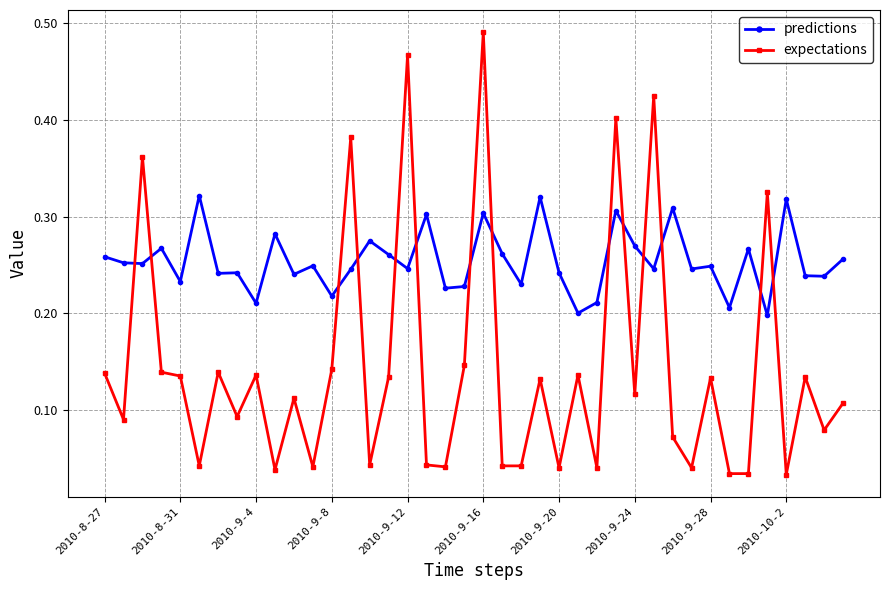

True or false: predictions has more than 1 interior local peaks.

True